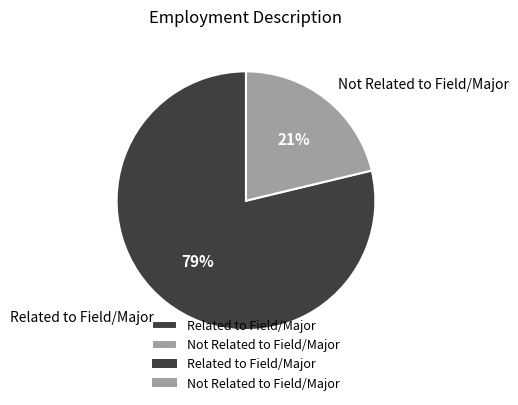

Which slice is the smallest?

Not Related to Field/Major